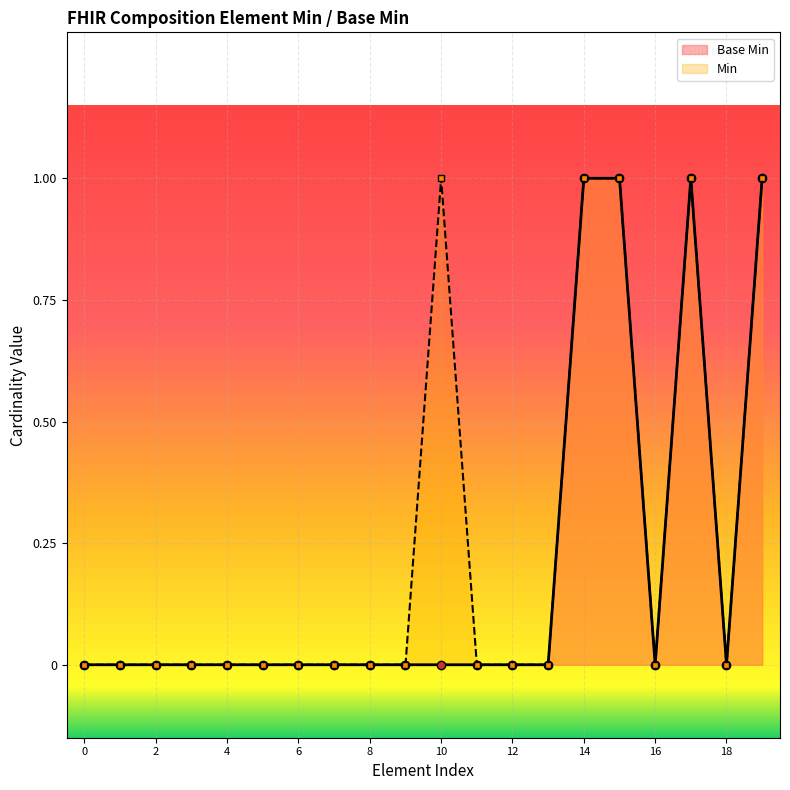

How many lines are shown in the chart?

2